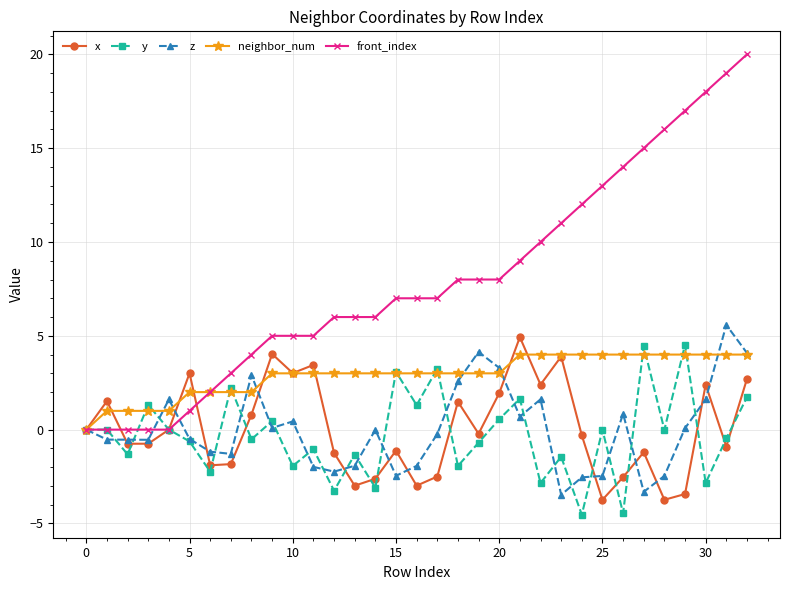

Which series has the largest total across all categories?

front_index